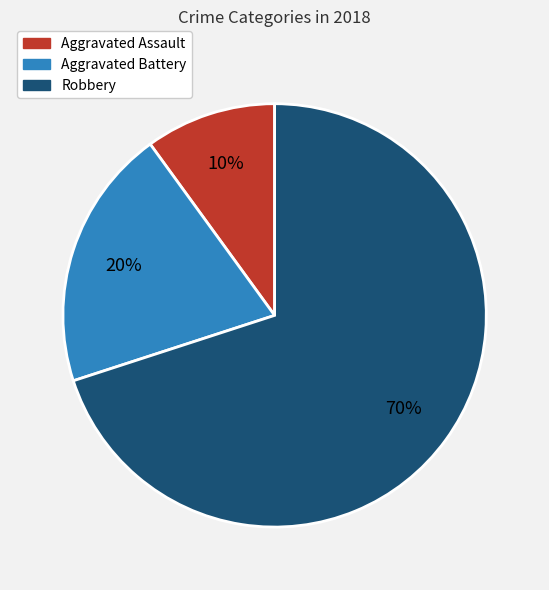

To the nearest percent, what percentage of the pie is Aggravated Battery?

20%